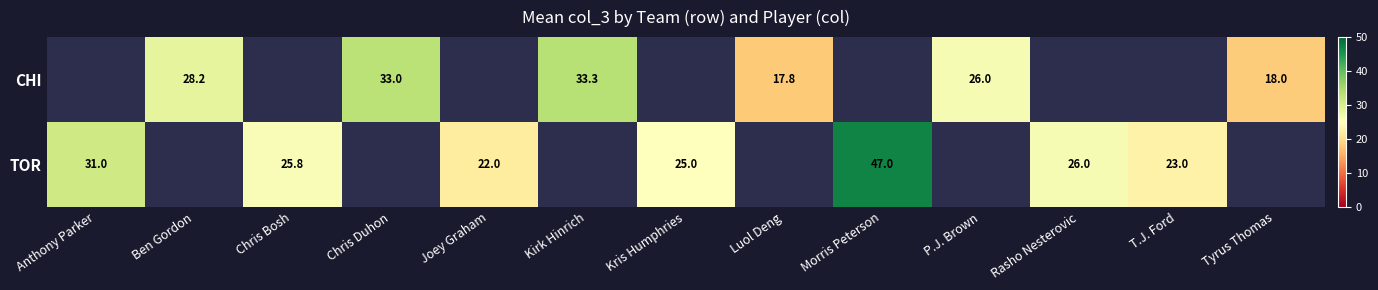

List the series in order of their overall mean, lowest first.

CHI, TOR